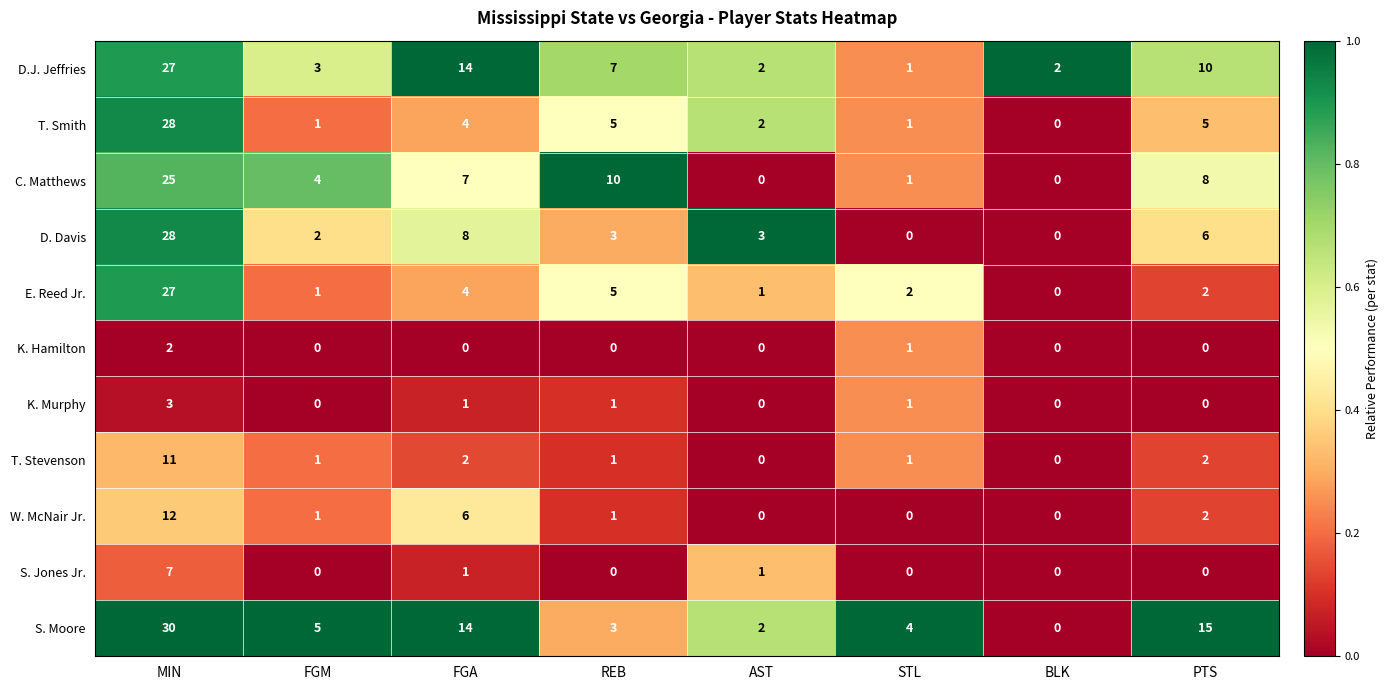

What is the maximum value for E. Reed Jr.?

27